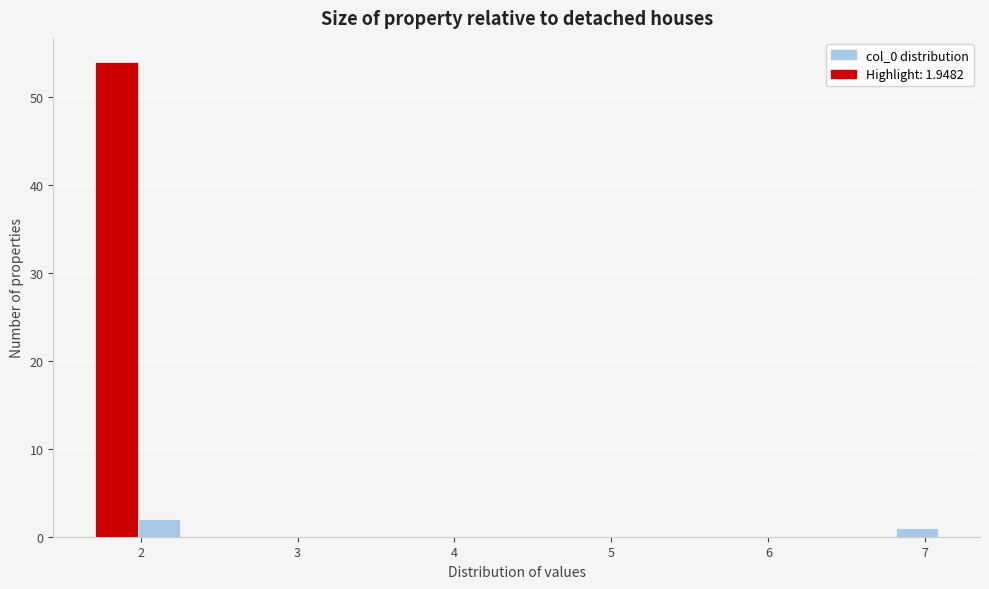

Around what value on the x-axis is the tallest bar? Give the approximate position of its centre, as read against the axis.

1.8